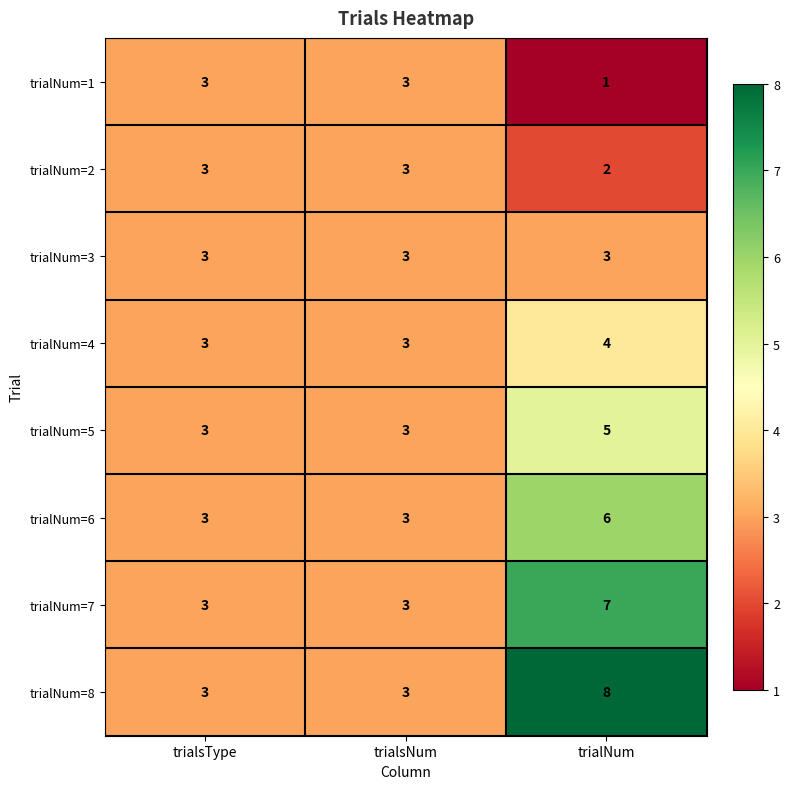

Read the trialNum=6 value at trialsType.

3